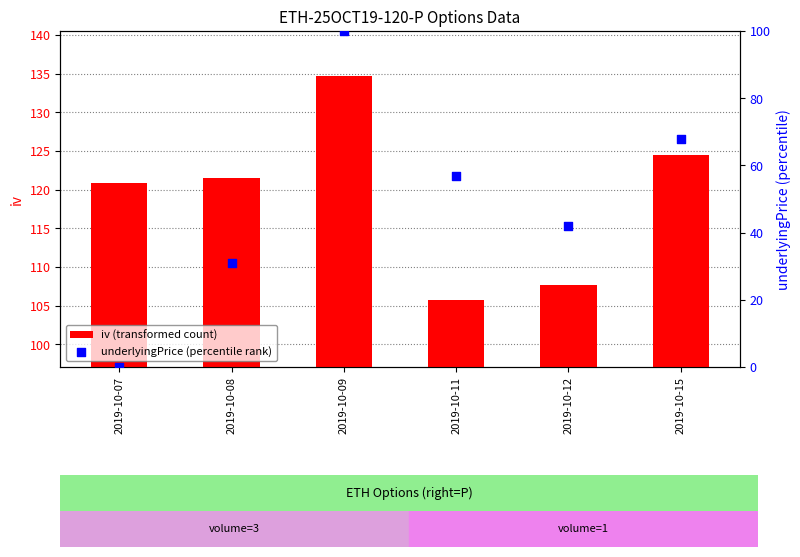

Which series has the largest total across all categories?

iv (transformed count)